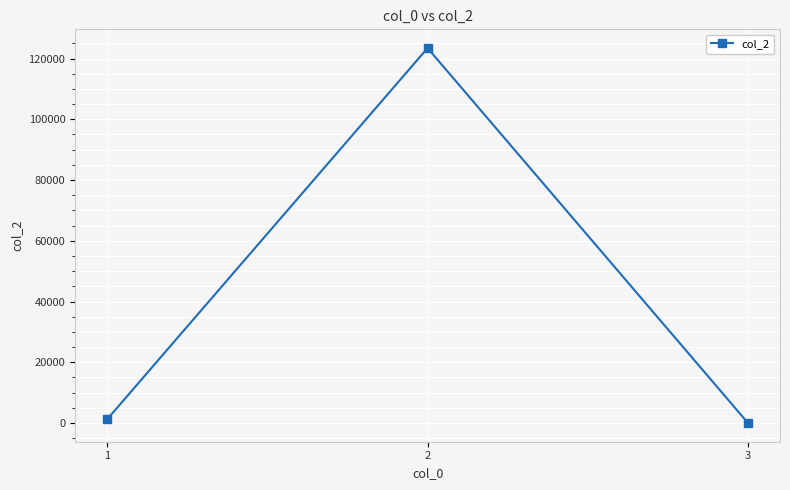

What is the ratio of the value at 1 to the value at 3?

1221.0